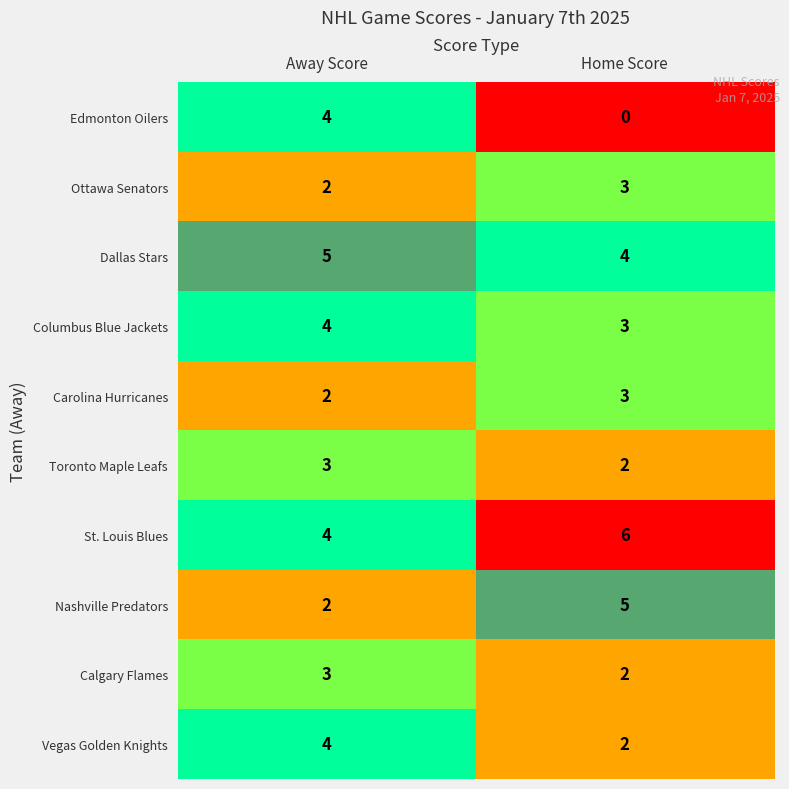

Count the number of data series in this chart.

10